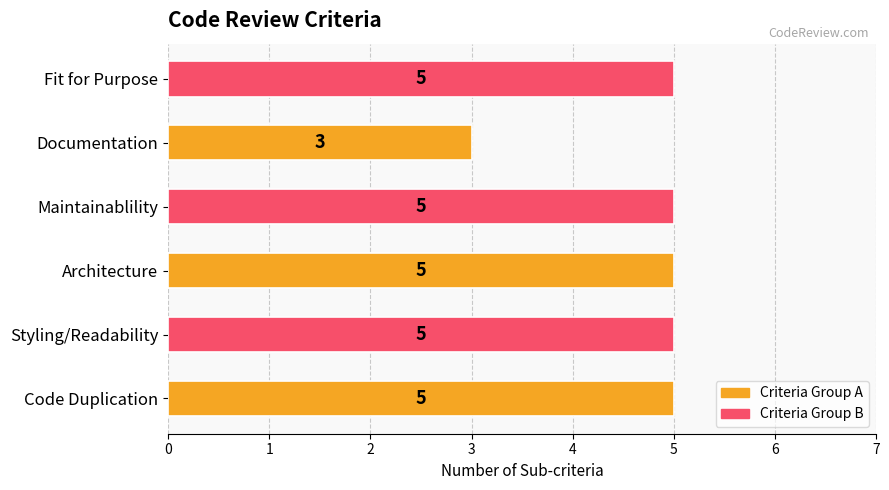

Read the value at Fit for Purpose.

5